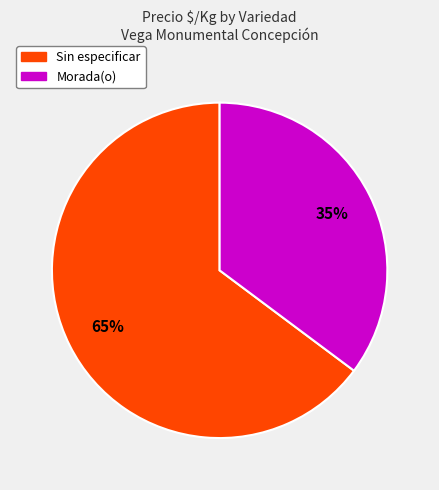

Is there any slice that represents more than half of the pie?

Yes